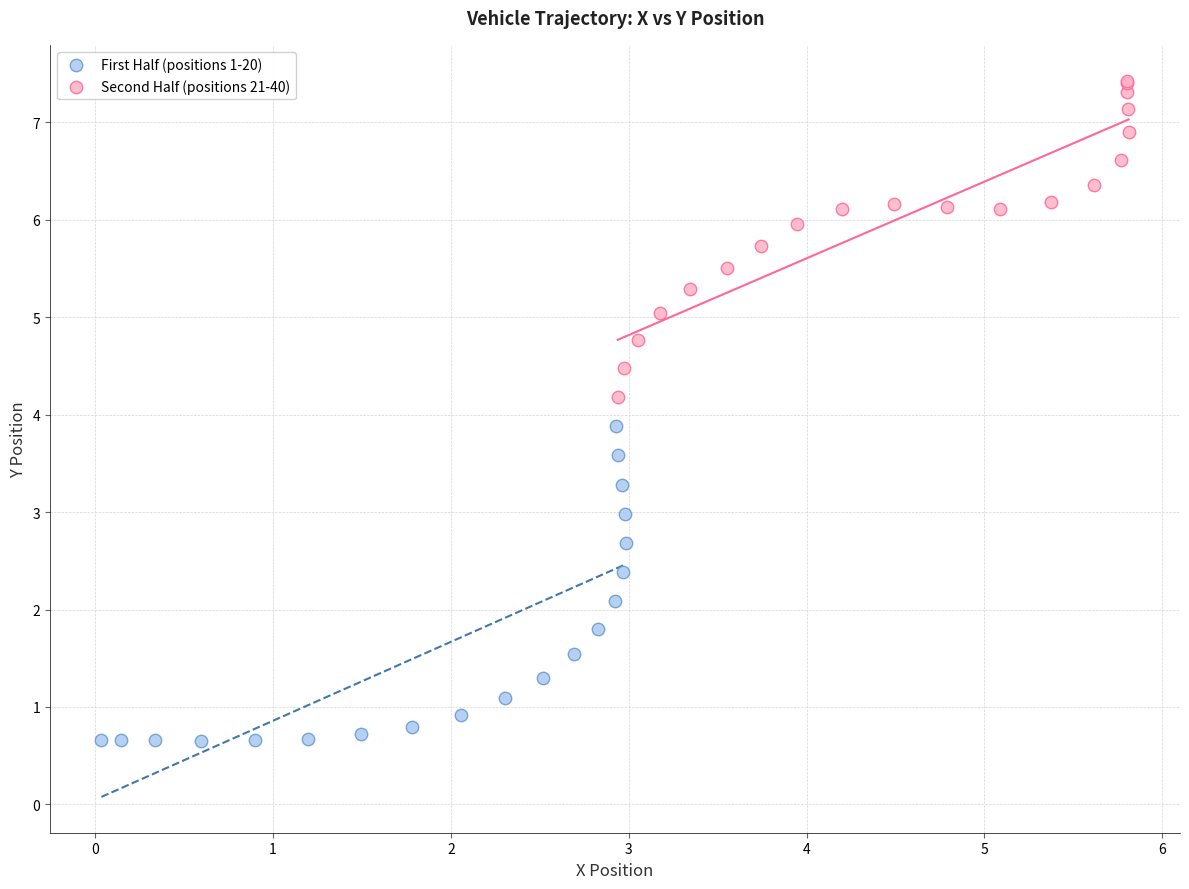

What are all the series names shown in the legend?

First Half (positions 1-20), Second Half (positions 21-40)